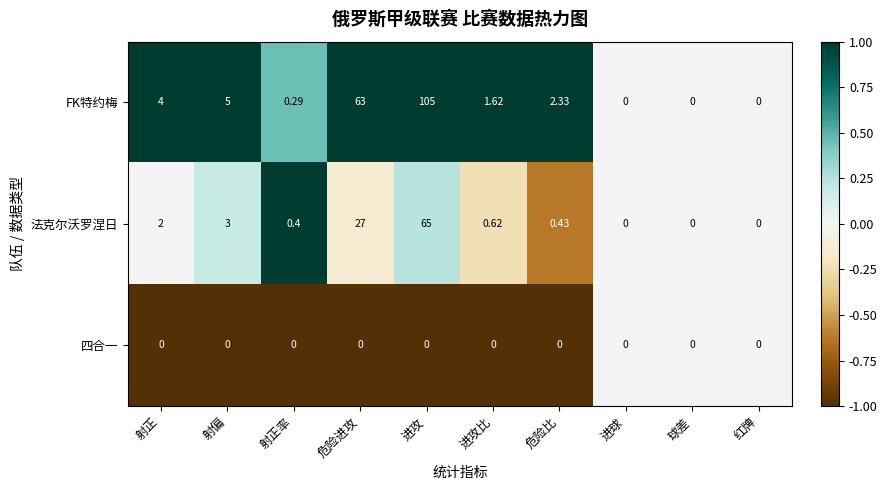

Which series has the largest total across all categories?

FK特约梅